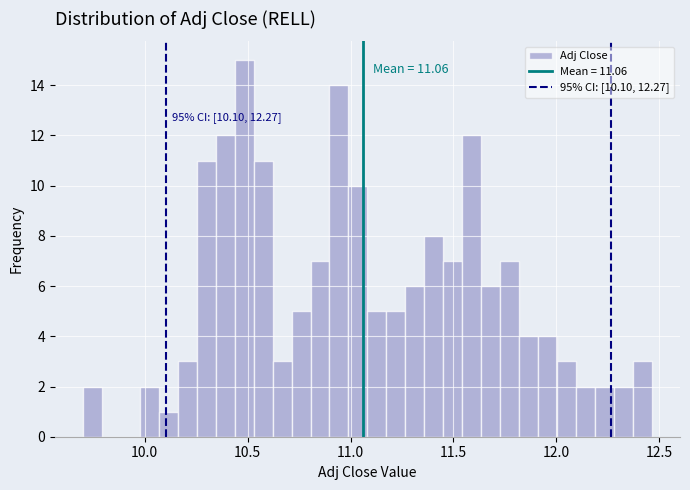

Around what value on the x-axis is the tallest bar? Give the approximate position of its centre, as read against the axis.

10.50